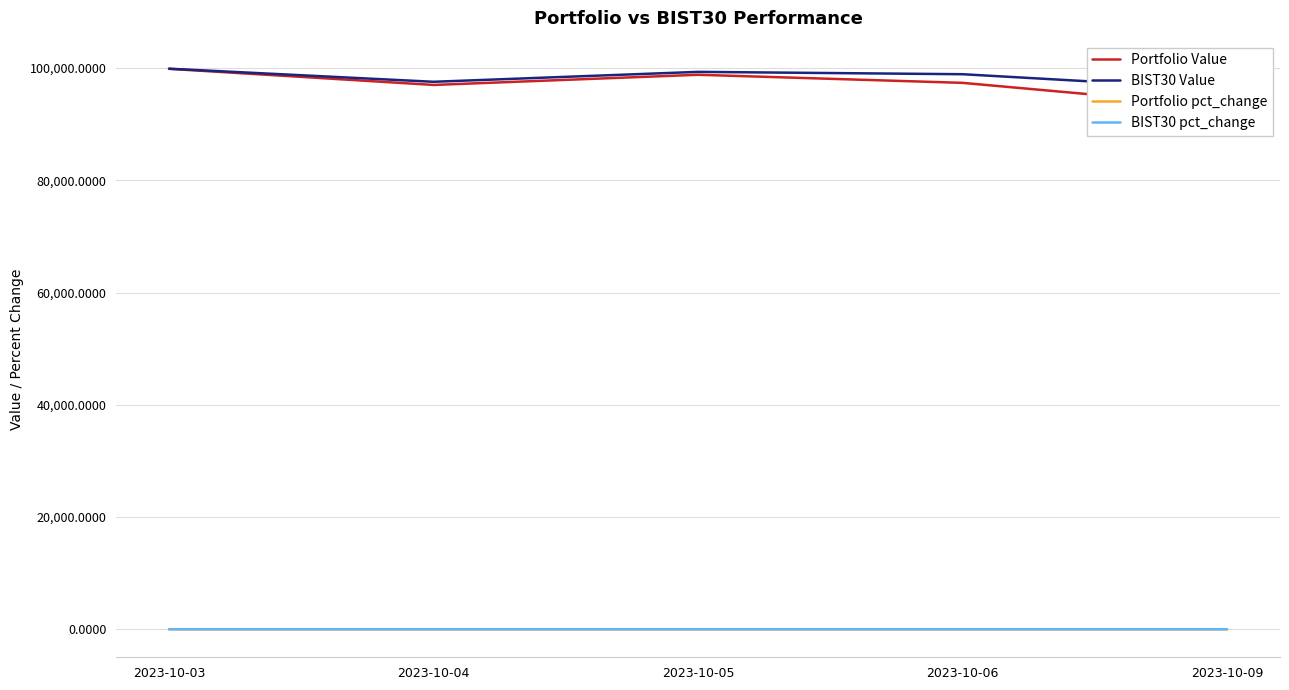

What is the average value of the BIST30 Value series?

98384.1